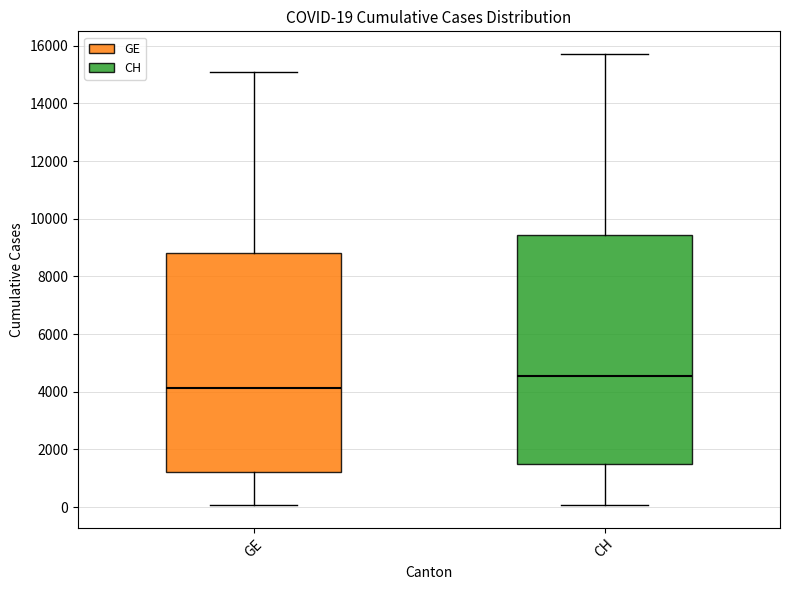

Which box is the tallest, from its lower edge to its upper edge?

CH